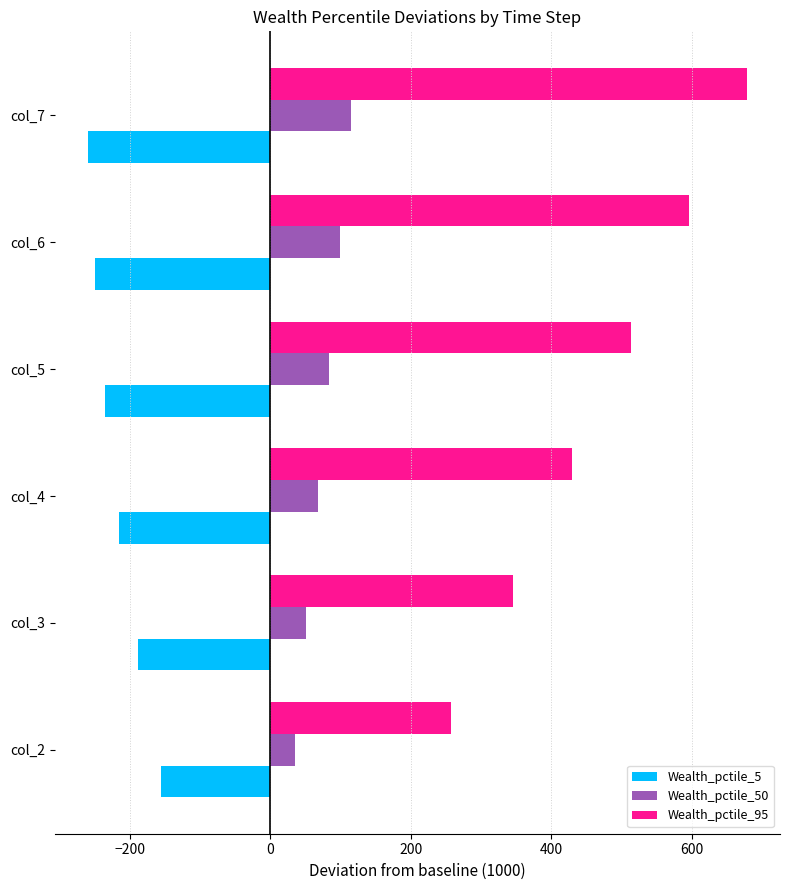

How many values in the Wealth_pctile_95 series exceed 513?

3